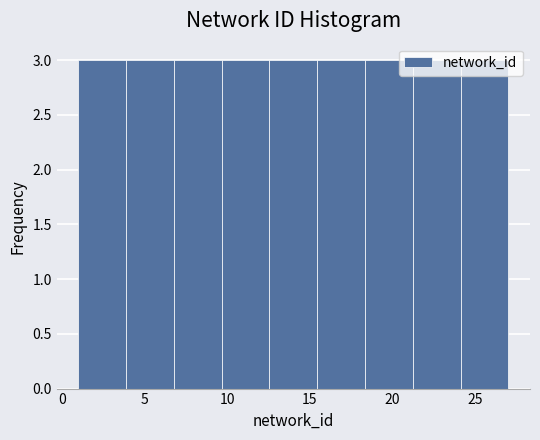

Reading left to right, list every bar in this chart as the range it spans on the x-axis followed by its height. Neither the bar edges nor the heights are printed on the chart, so give them approximately, as read against the axes.

1.0 to 4.0: 3
4.0 to 7.0: 3
7.0 to 9.5: 3
9.5 to 12.5: 3
12.5 to 15.5: 3
15.5 to 18.5: 3
18.5 to 21.0: 3
21.0 to 24.0: 3
24.0 to 27.0: 3